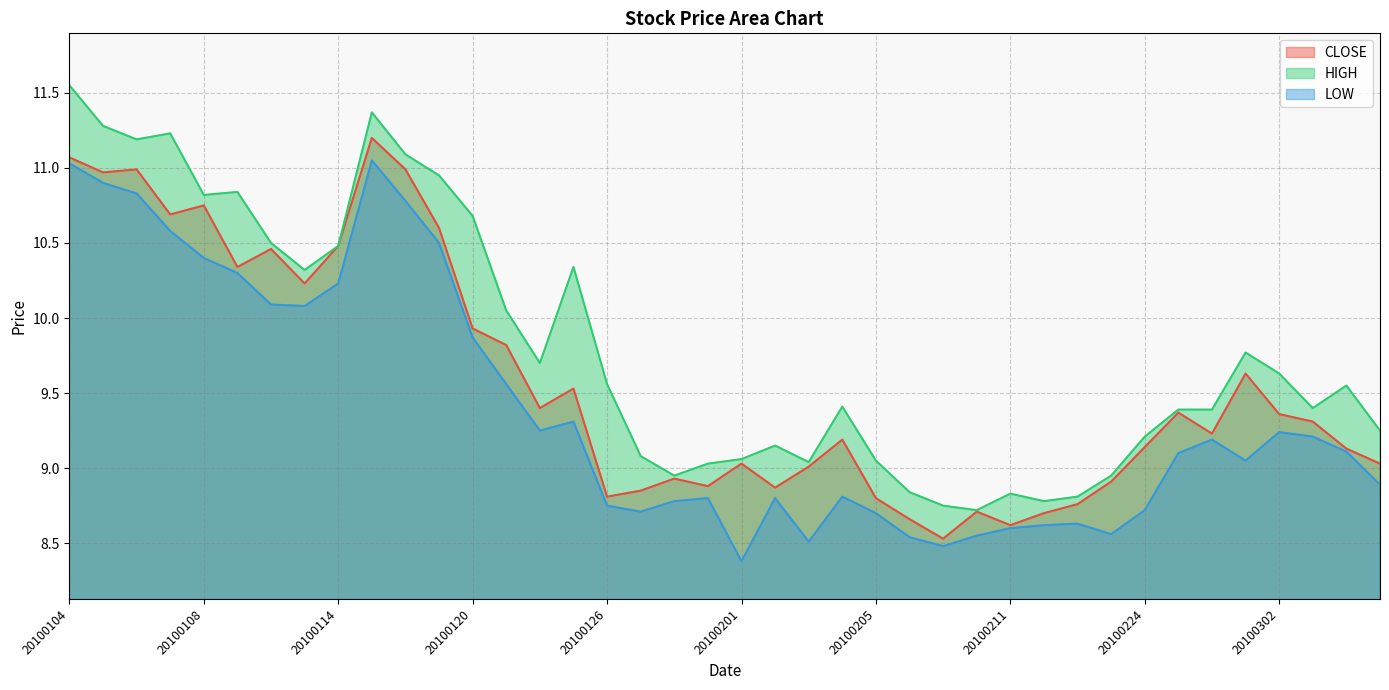

True or false: LOW and CLOSE cross at least once.

False